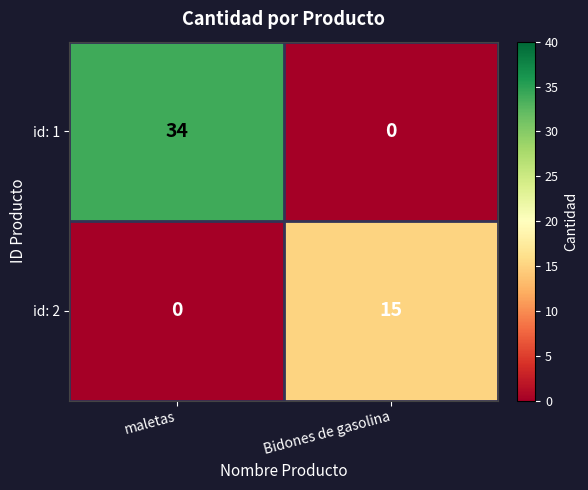

What is the greatest value displayed?

34